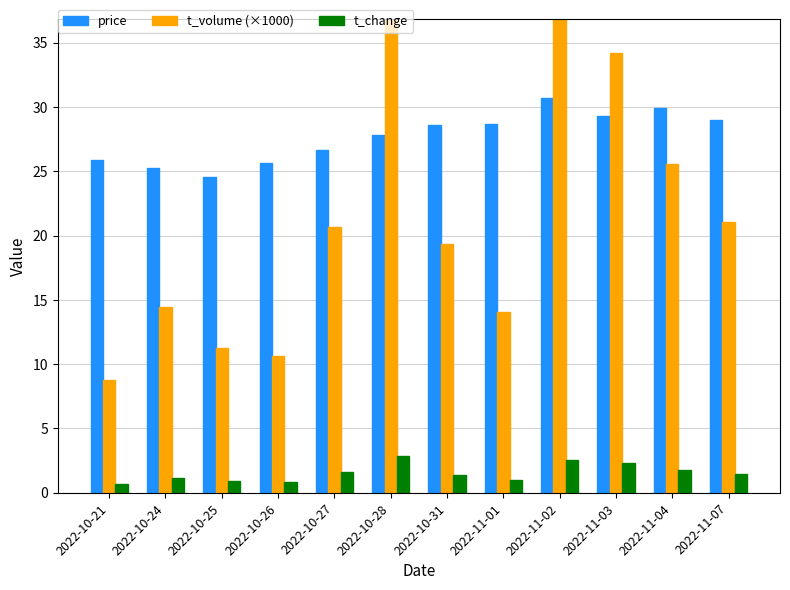

How many bars are there in total?

36